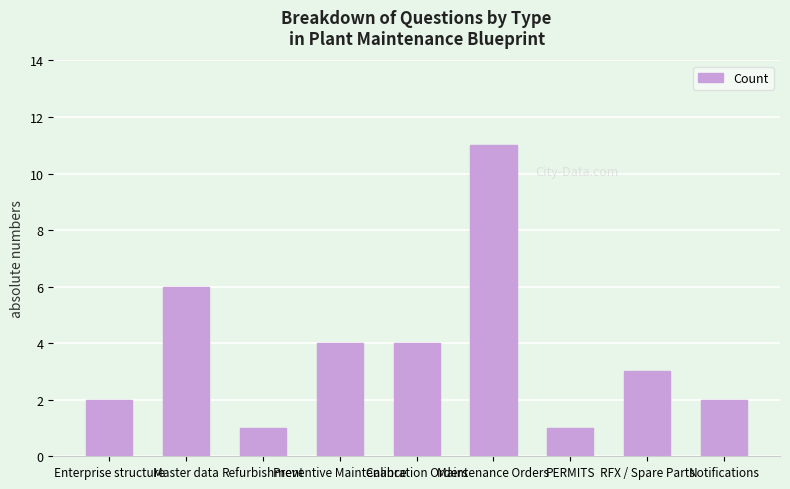

What is the minimum value shown in the chart?

1